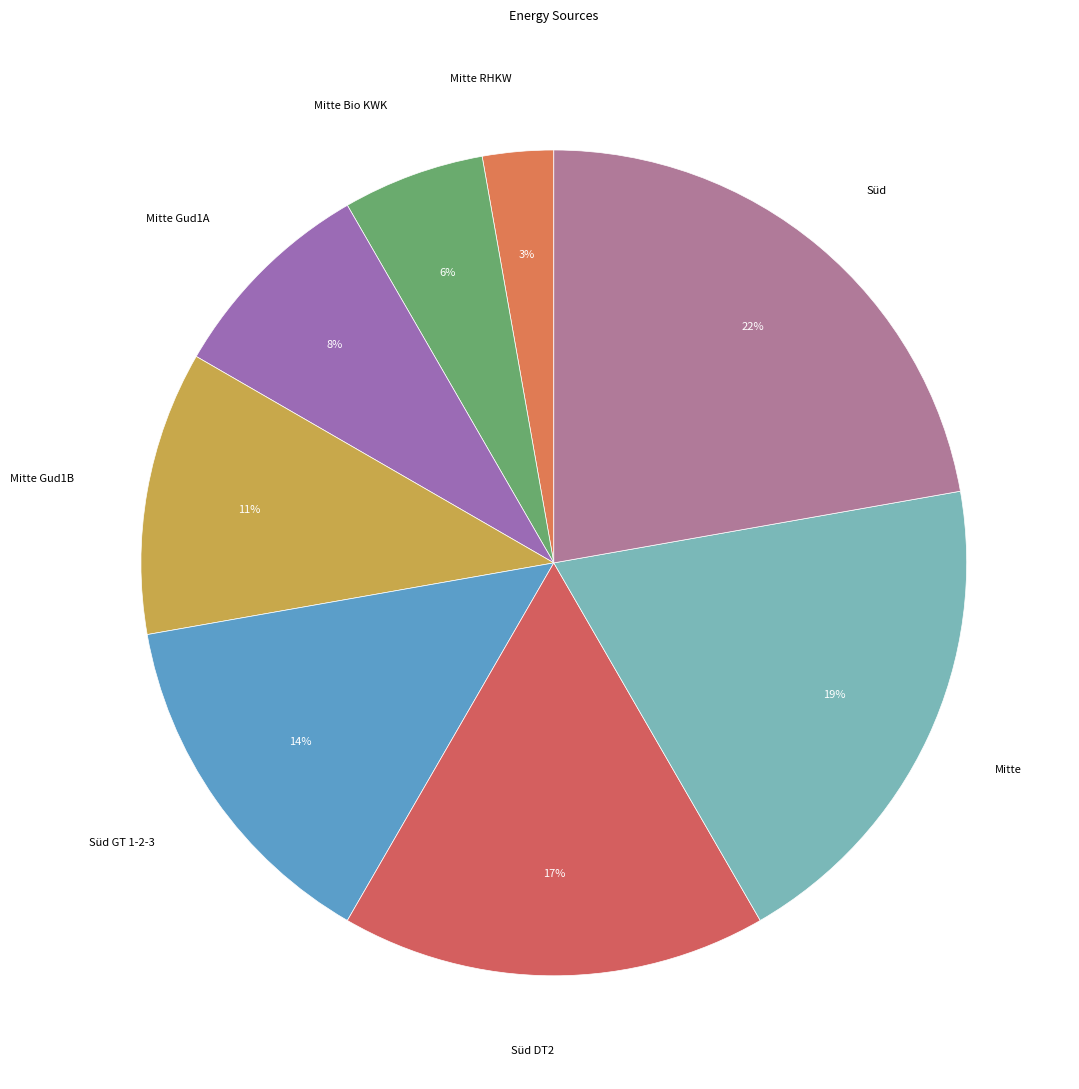

To the nearest percent, what is the difference between the largest and smallest slice percentages?

19%